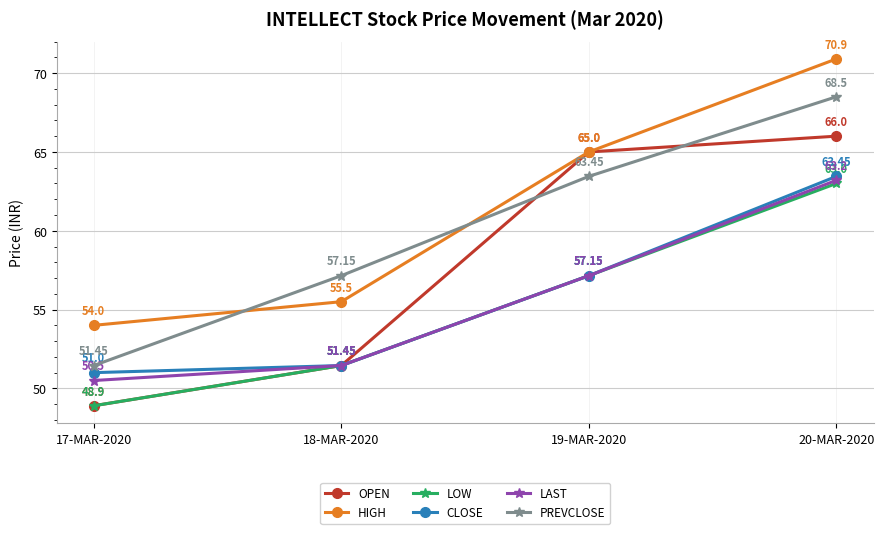

What is the difference between the highest and lowest values at 17-MAR-2020?

5.1